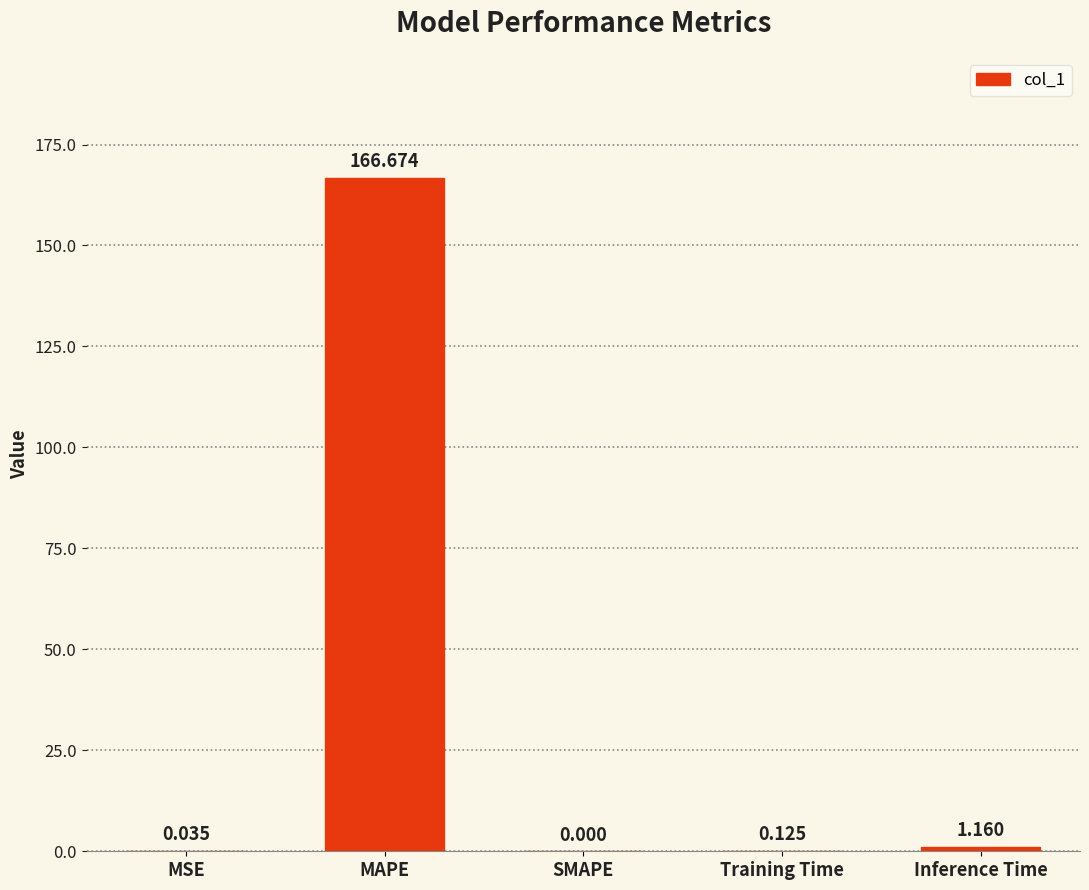

At which label is the value closest to 83?

Inference Time